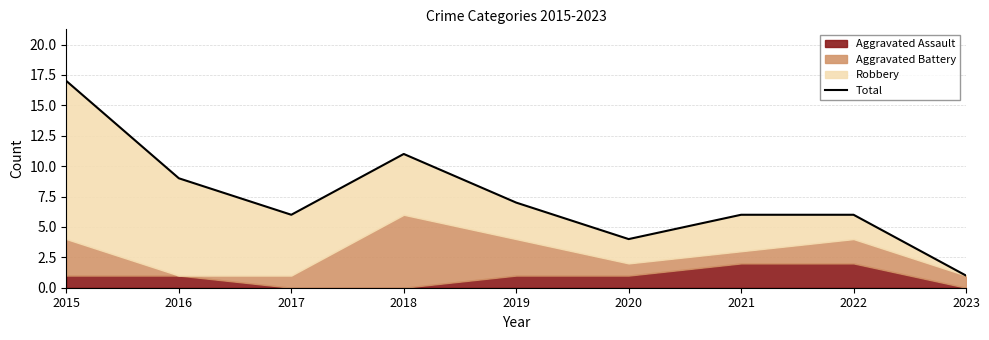

Reading left to right, transcribe all the data shown in this chart.

17	9	6	11	7	4	6	6	1